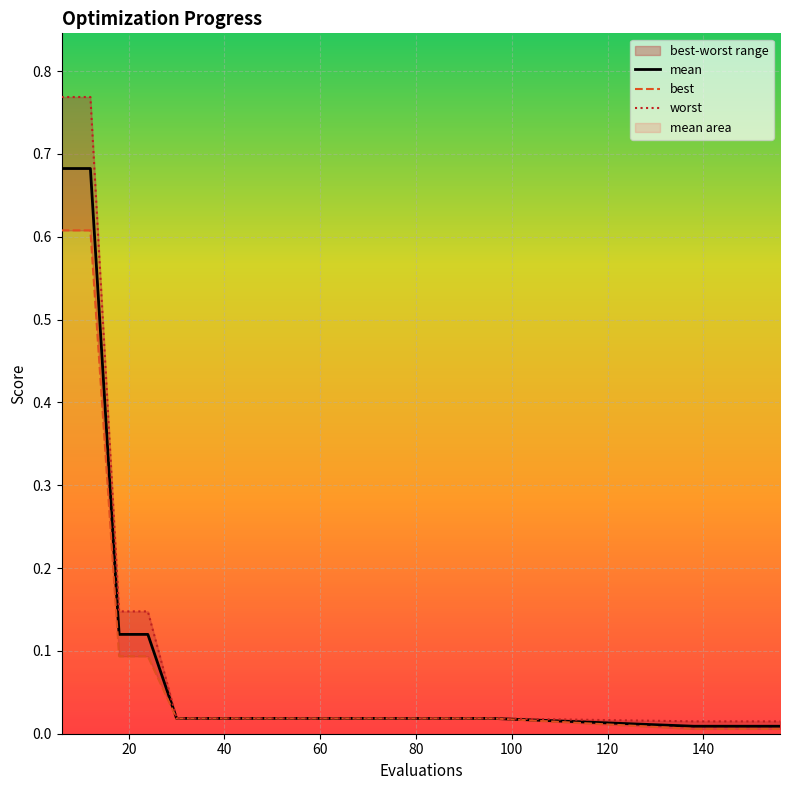

Rank the series by their average value, from lowest to highest.

best, mean, worst